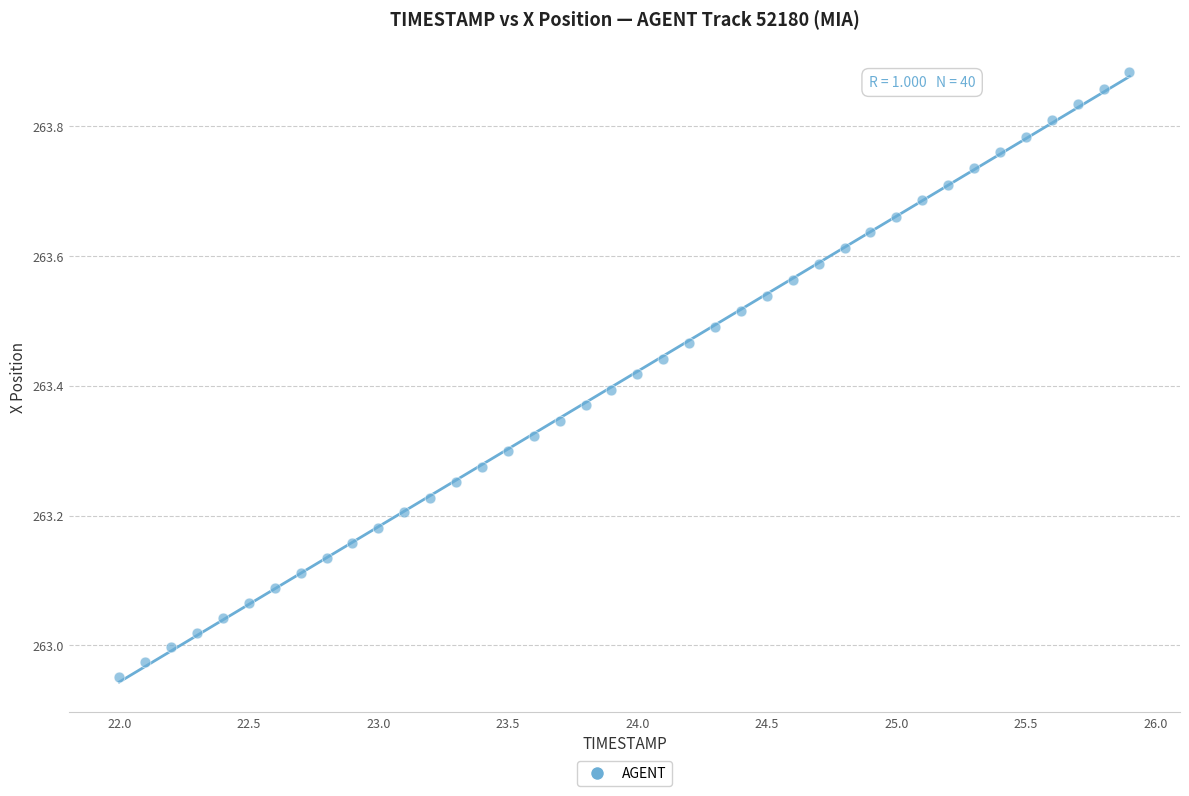

What is the range of Y values (max minus min)?

0.9